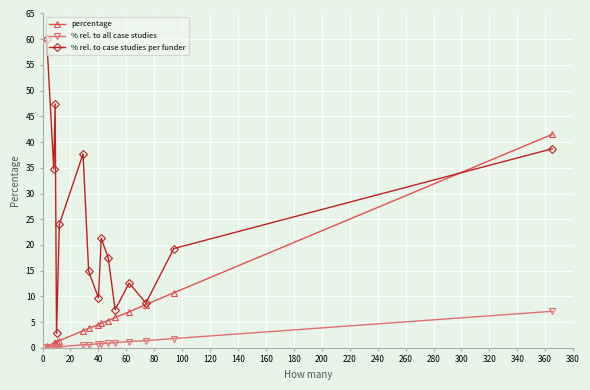

Rank the series by their maximum value, from highest to lowest.

% rel. to case studies per funder, percentage, % rel. to all case studies